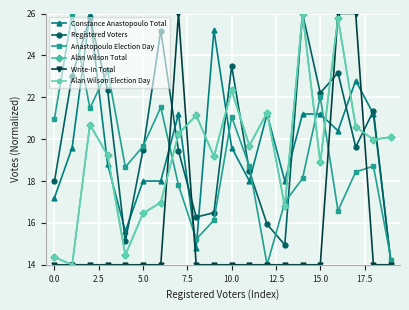

What is the difference between the second highest and second lowest values in the Alan Wilson Total series?

11.4